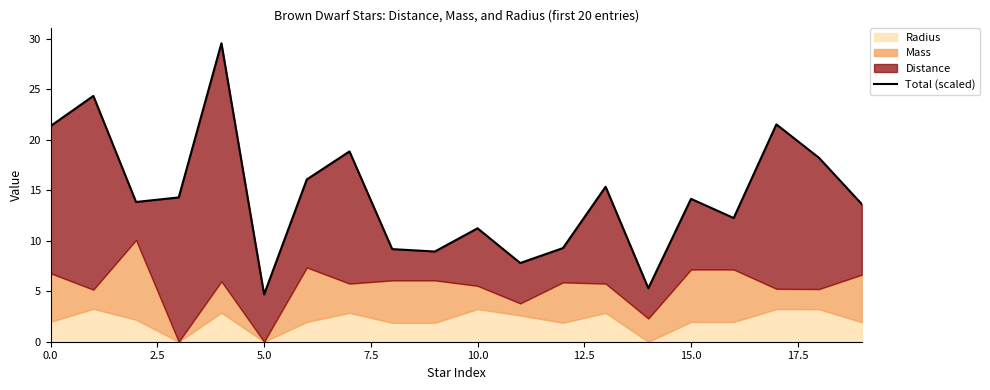

How many interior local valleys (lower than both neighbors) does the data have?

6